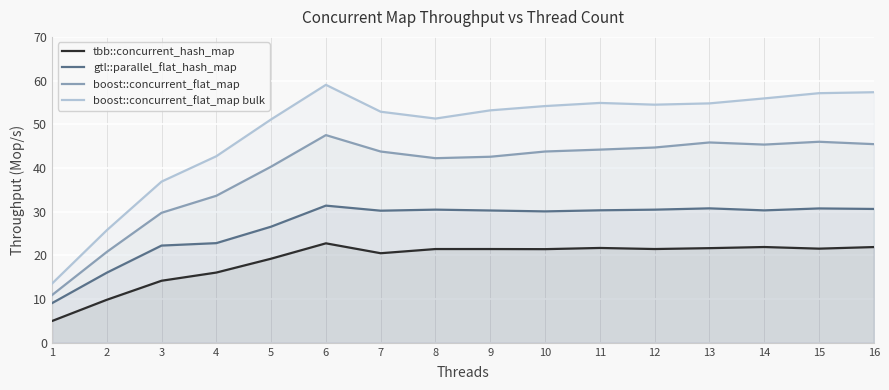

Reading right to left, list all the values displayed in this chart.

tbb::concurrent_hash_map: 16=21.9	15=21.5	14=21.9	13=21.7	12=21.5	11=21.7	10=21.4	9=21.5	8=21.5	7=20.5	6=22.8	5=19.2	4=16.1	3=14.2	2=9.8	1=5.0
gtl::parallel_flat_hash_map: 16=30.6	15=30.7	14=30.3	13=30.8	12=30.5	11=30.3	10=30.1	9=30.3	8=30.5	7=30.2	6=31.4	5=26.6	4=22.8	3=22.2	2=16.0	1=9.1
boost::concurrent_flat_map: 16=45.5	15=46.0	14=45.4	13=45.8	12=44.7	11=44.2	10=43.8	9=42.6	8=42.2	7=43.8	6=47.5	5=40.3	4=33.6	3=29.7	2=20.8	1=10.9
boost::concurrent_flat_map bulk: 16=57.3	15=57.1	14=55.9	13=54.8	12=54.5	11=54.9	10=54.2	9=53.2	8=51.3	7=52.9	6=59.0	5=51.1	4=42.7	3=36.9	2=25.7	1=13.5